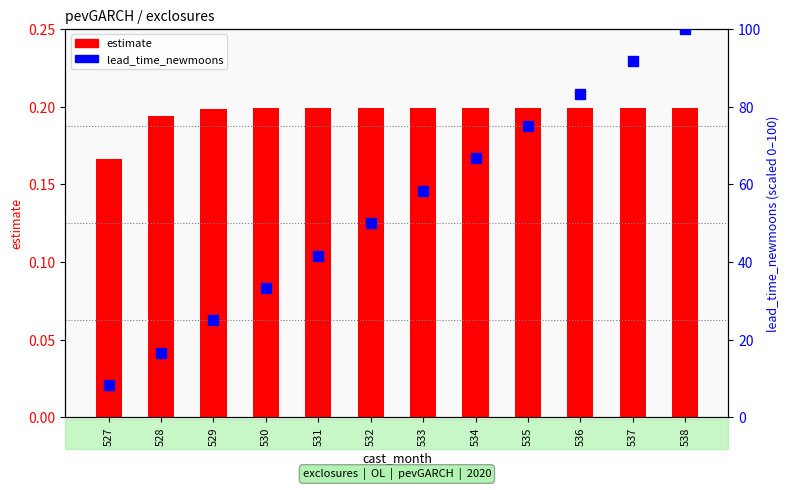

Reading left to right, transcribe all the data shown in this chart.

estimate: 0.2	0.2	0.2	0.2	0.2	0.2	0.2	0.2	0.2	0.2	0.2	0.2
lead_time_newmoons (scaled): 8.3	16.7	25.0	33.3	41.7	50.0	58.3	66.7	75.0	83.3	91.7	100.0